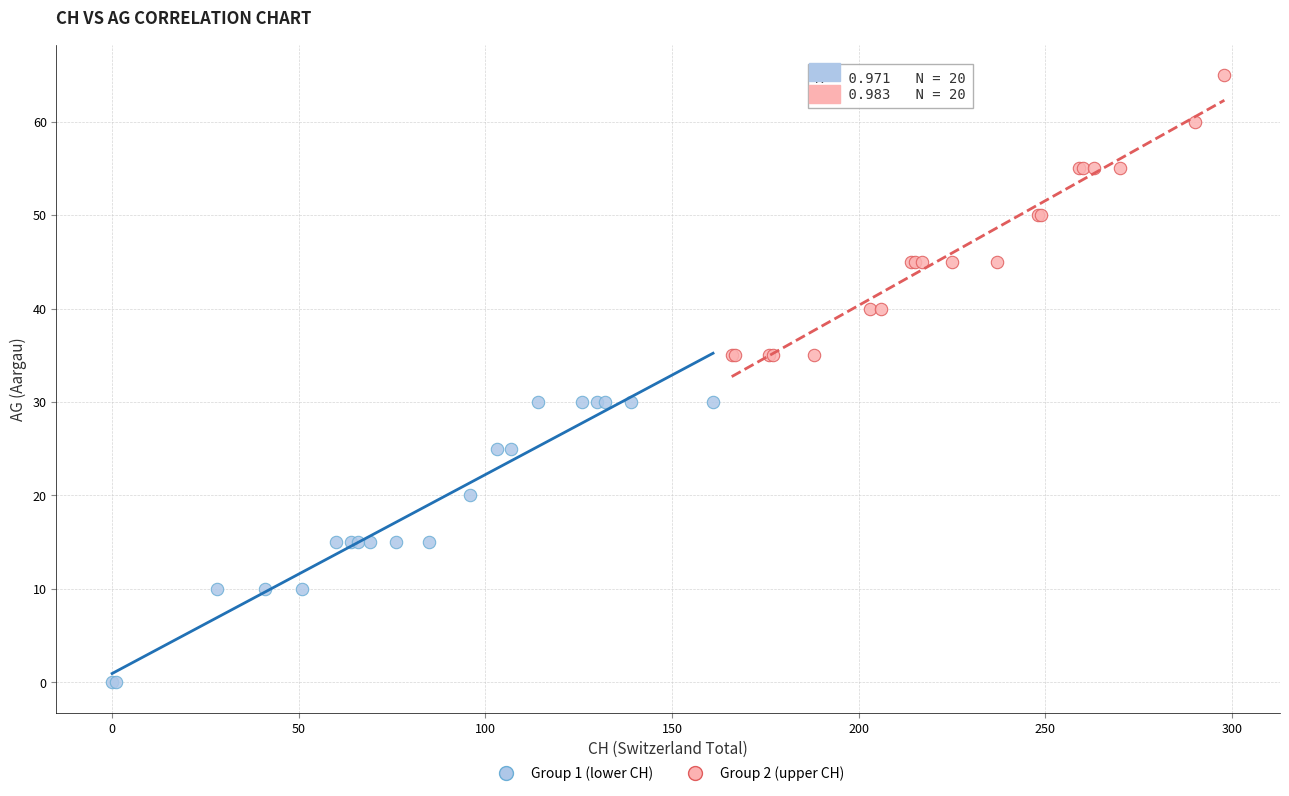

Which series reaches the minimum Y coordinate?

Group 1 (lower CH)